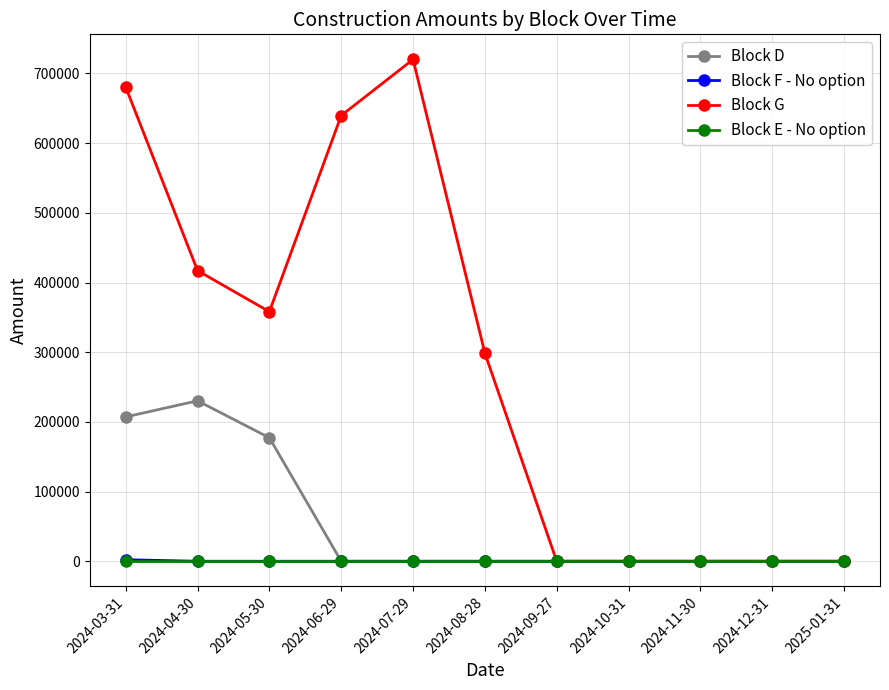

How many values in the Block F - No option series exceed 0?

1